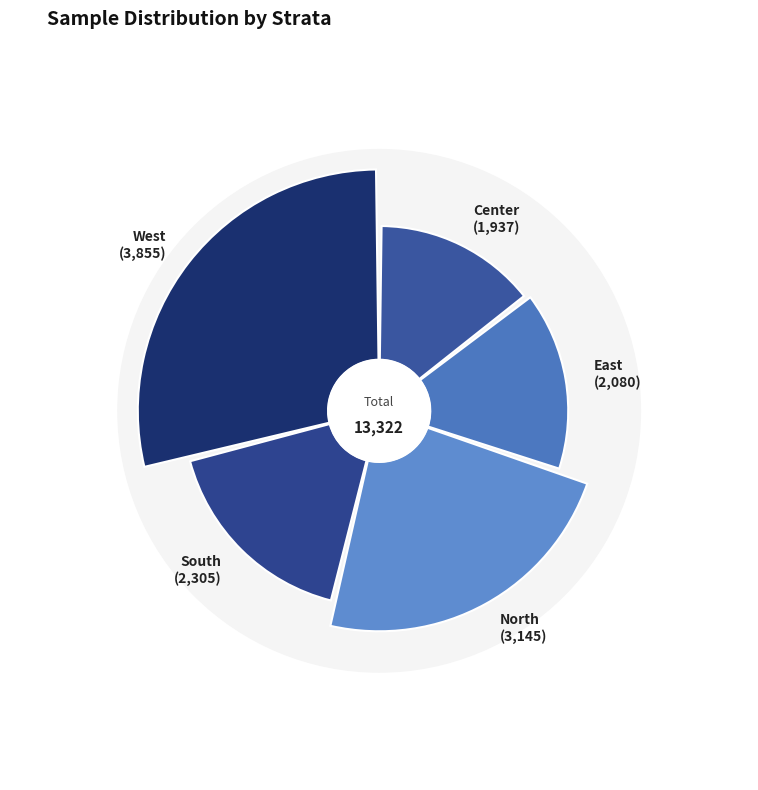

The Center slice represents 15% of the pie. True or false?

True